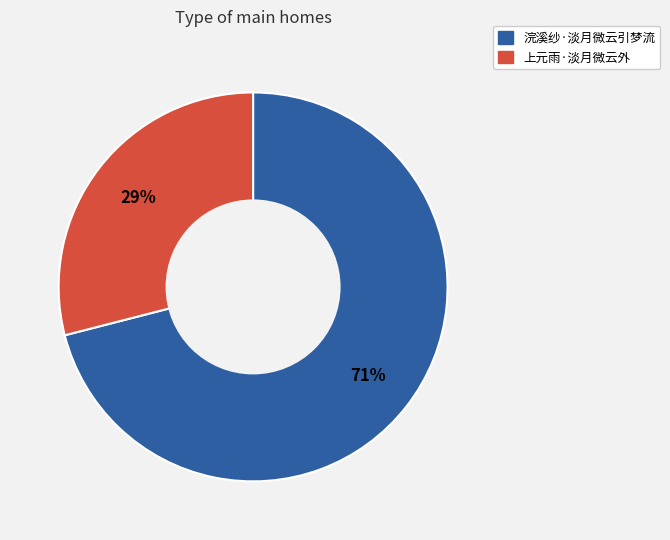

Which has a higher value, 浣溪纱·淡月微云引梦流 or 上元雨·淡月微云外?

浣溪纱·淡月微云引梦流